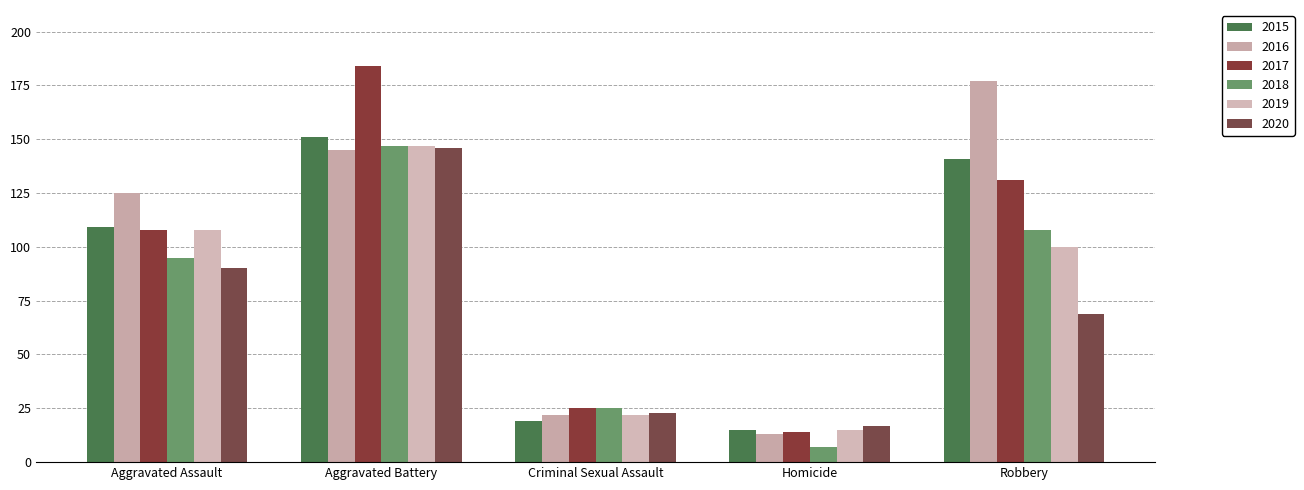

How many groups of bars are there?

5